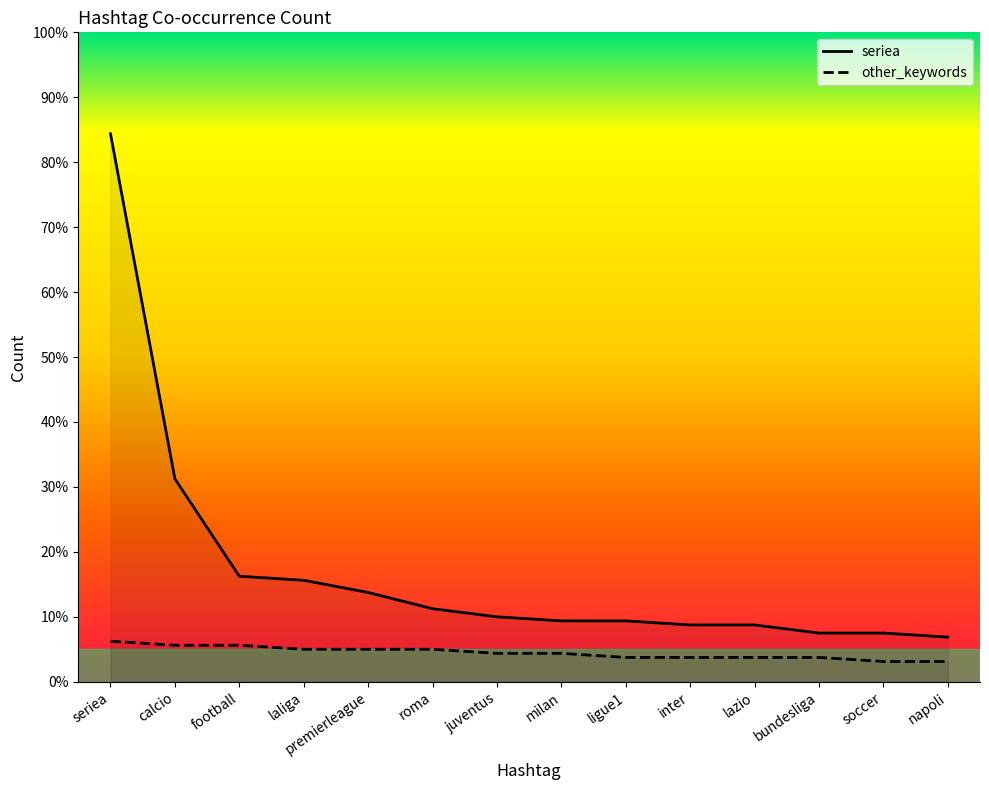

Does the chart display data point markers on the line(s)?

No